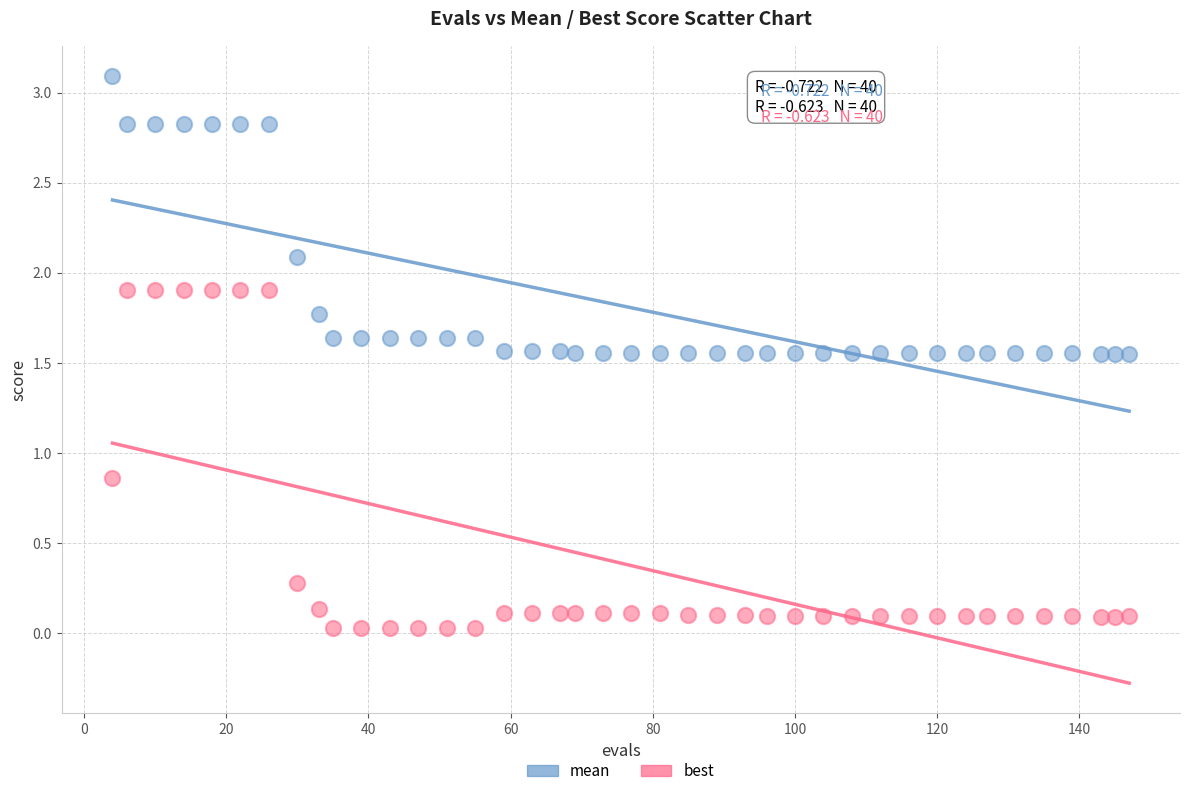

Across all data points, what is the range of Y values (max minus min)?

3.1